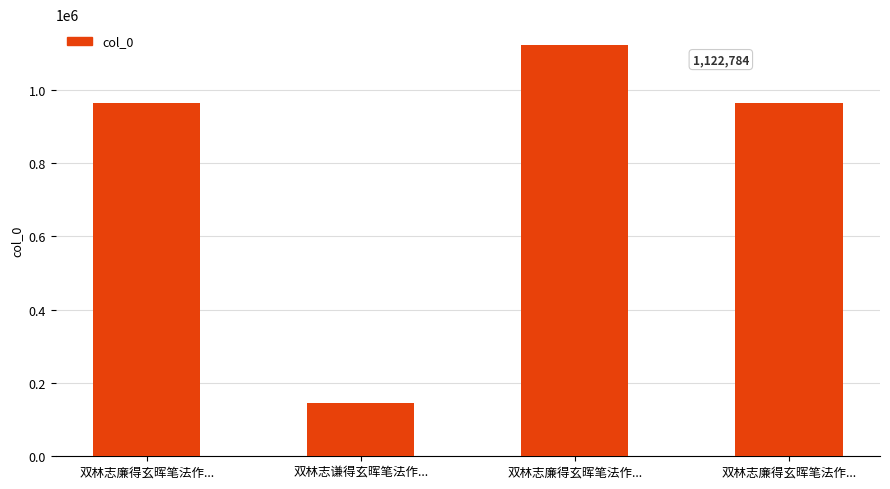

Are the bars grouped side by side (vs. stacked)?

No